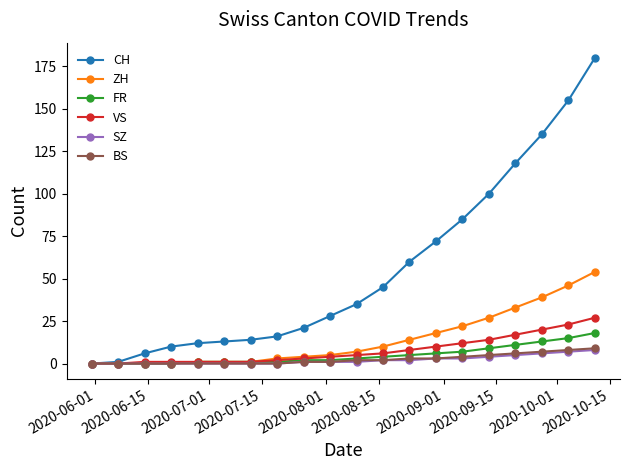

Count the number of data series in this chart.

6